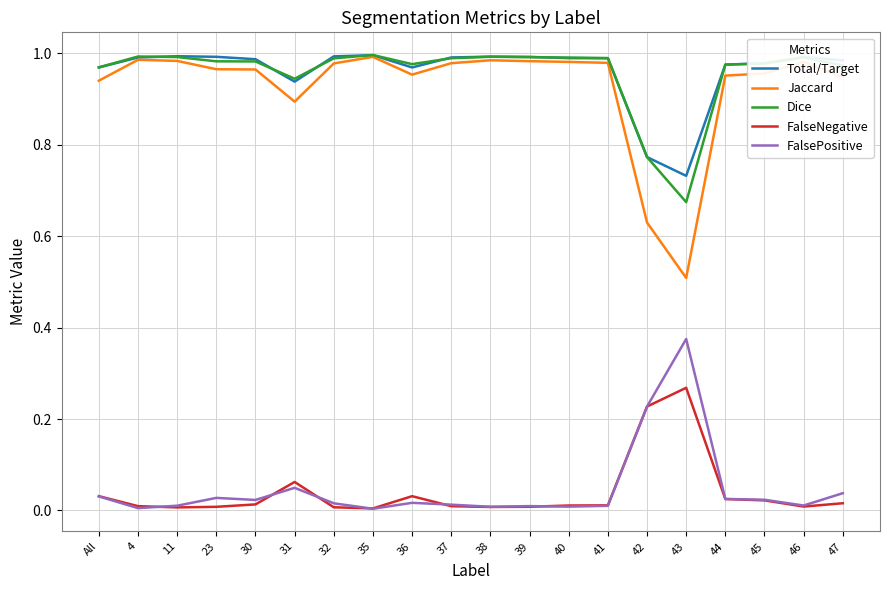

True or false: Jaccard has more than 2 points higher than both neighbors.

True